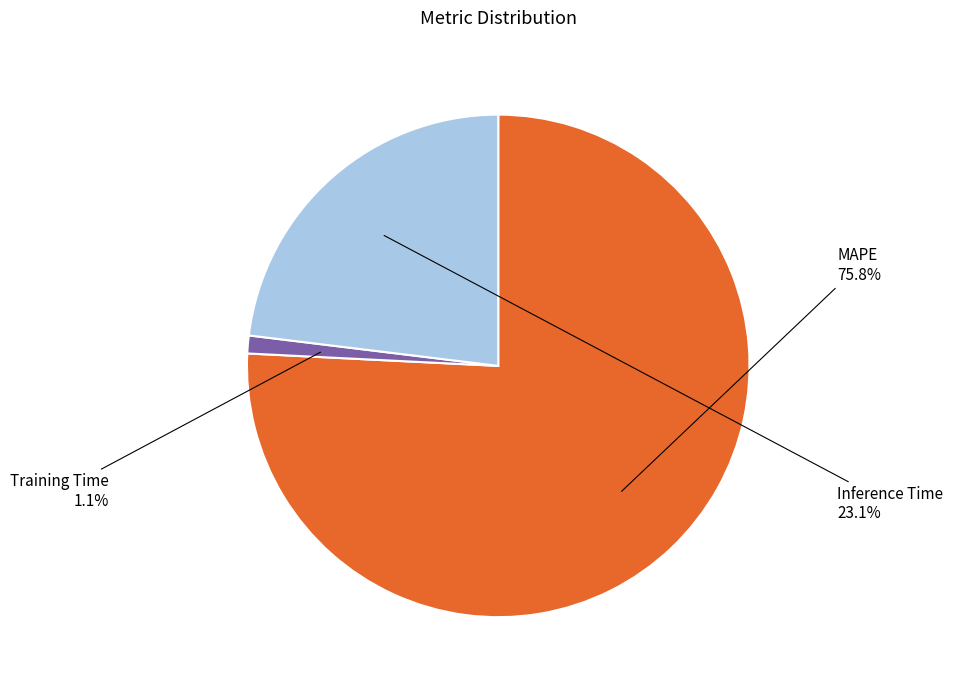

To the nearest percent, what is the difference between the largest and smallest slice percentages?

75%